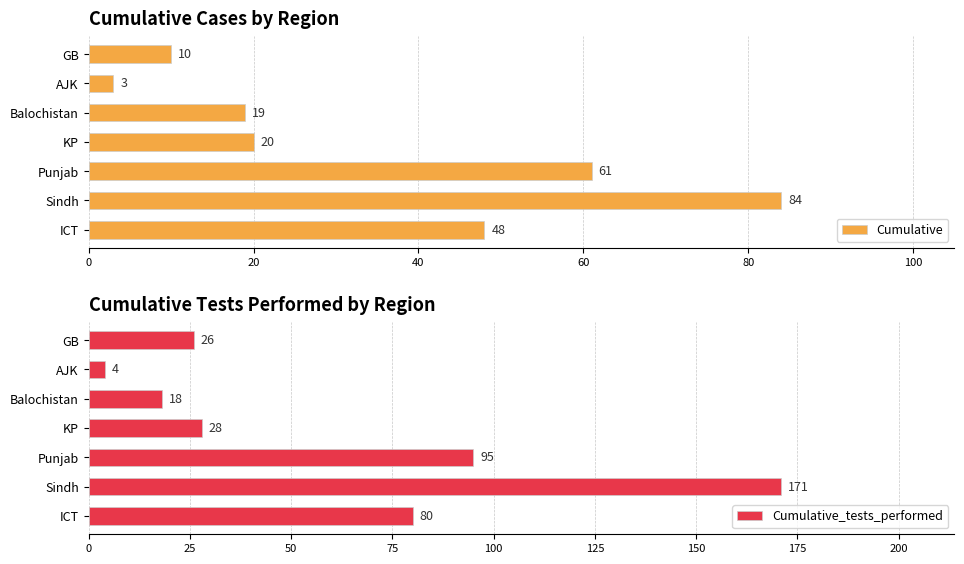

Is it true that Cumulative_tests_performed equals 1 at 100?

False